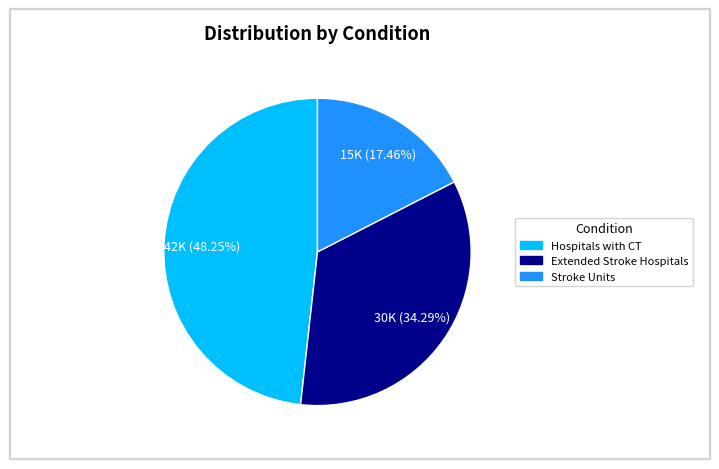

Count the number of slices in the pie.

3